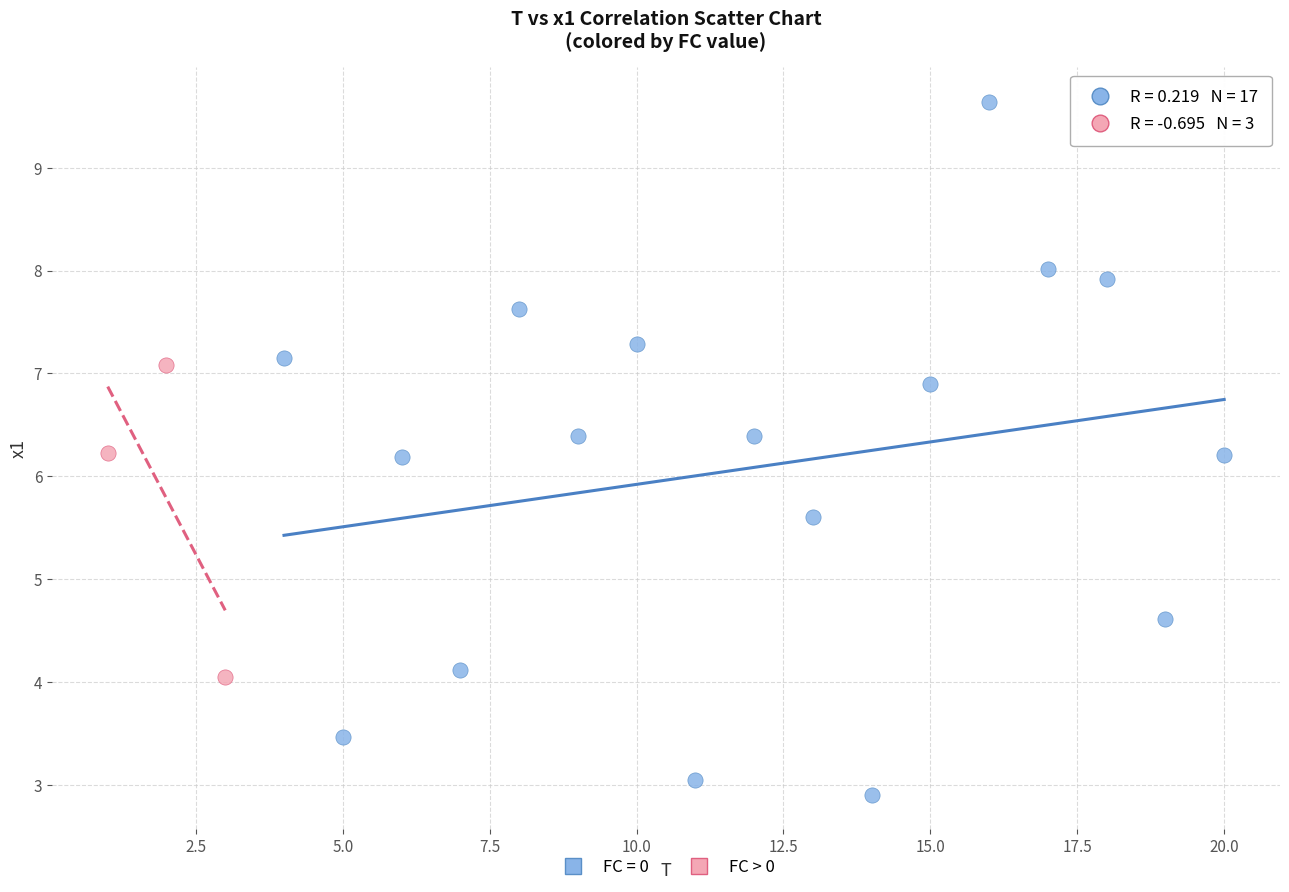

Which series has the widest spread of Y values?

FC = 0